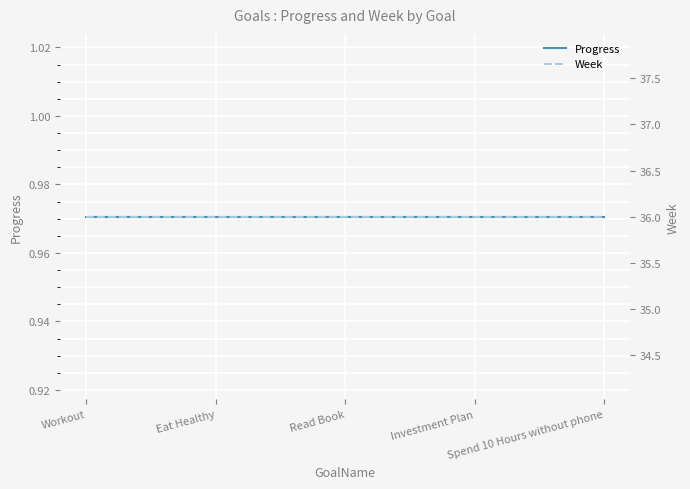

At how many categories does at least one series exceed 13?

5